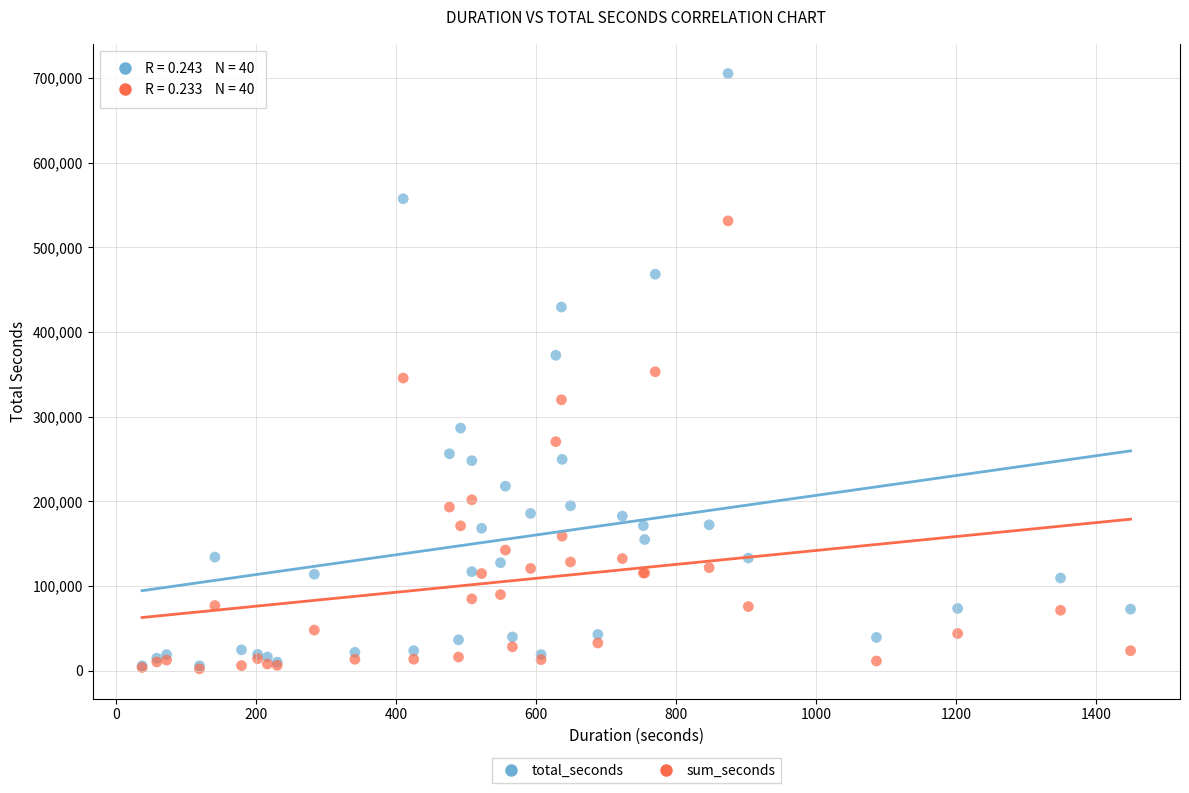

What are all the series names shown in the legend?

total_seconds, sum_seconds